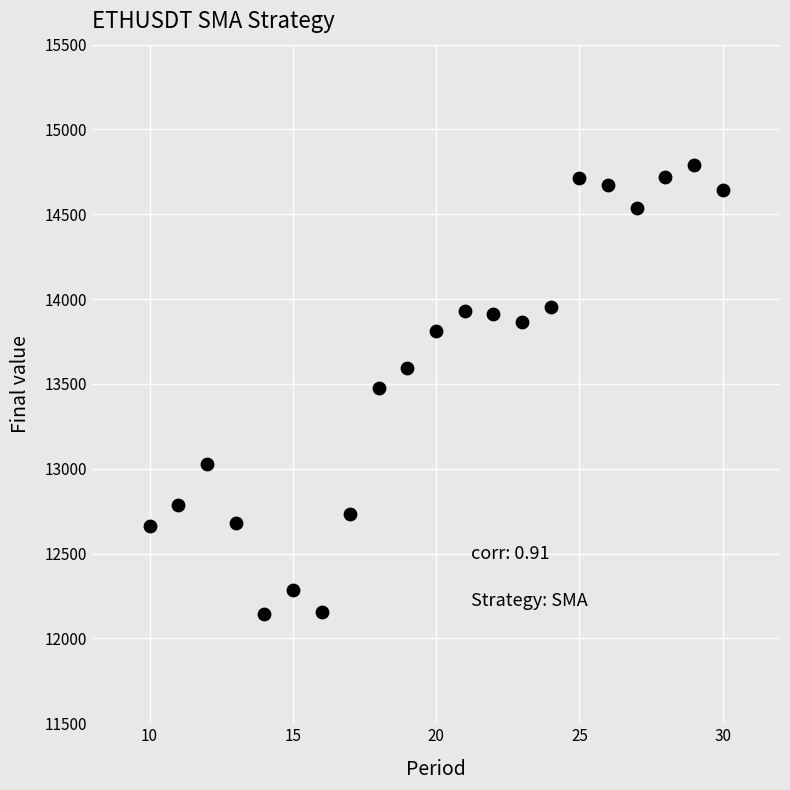

What is the range of Y values (max minus min)?

2650.6